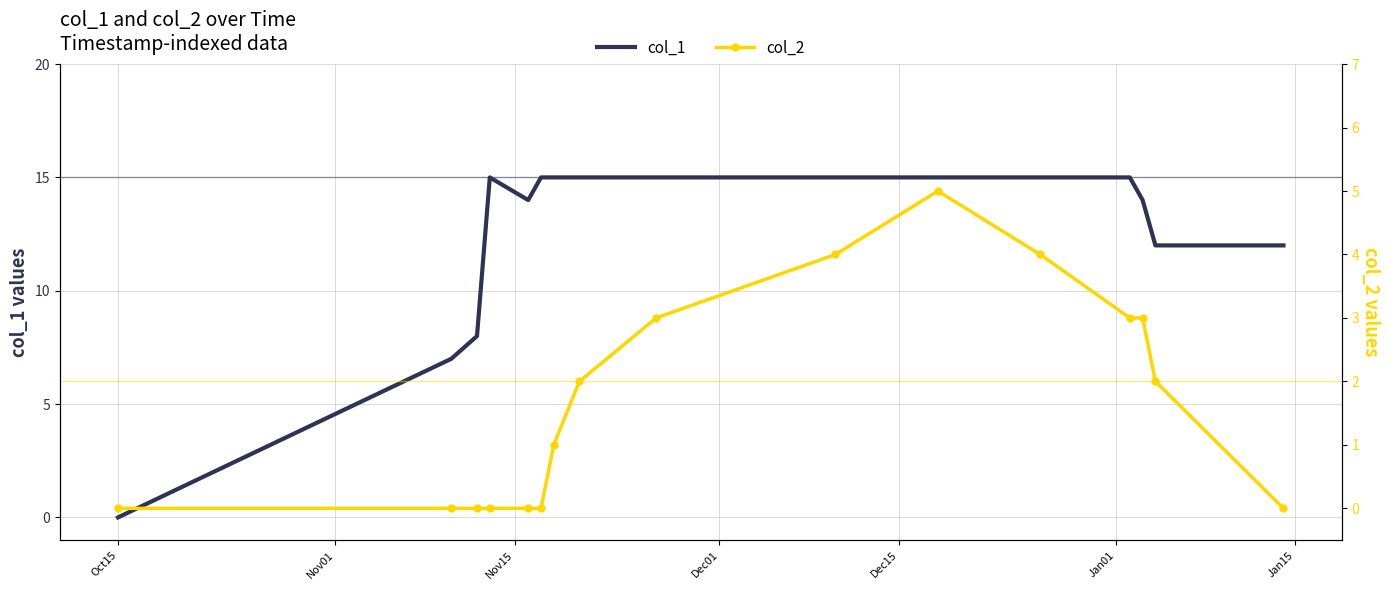

Rank the series by their maximum value, from lowest to highest.

col_2, col_1